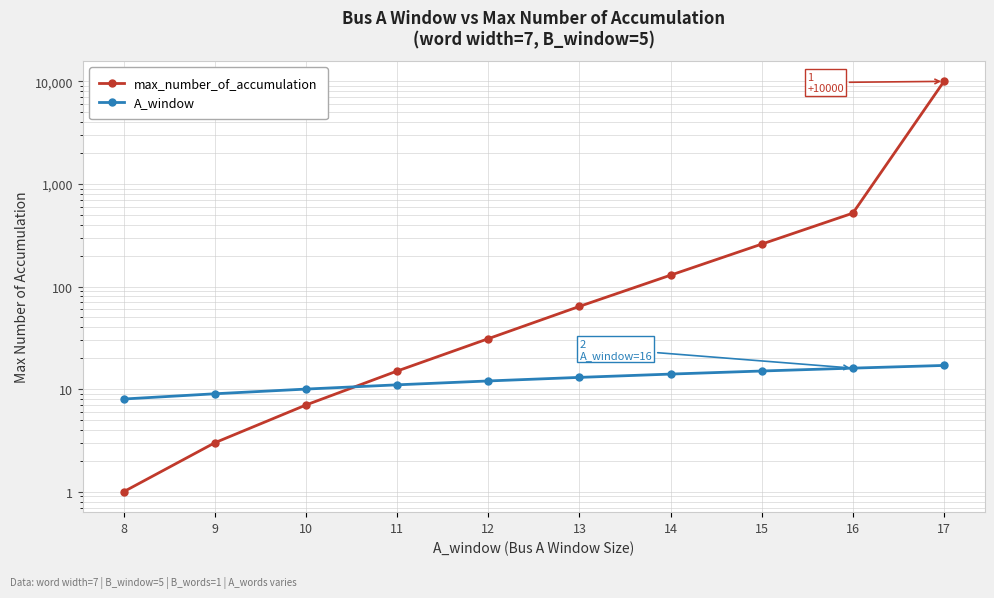

Between 15 and 17, which series saw the biggest shift?

max_number_of_accumulation